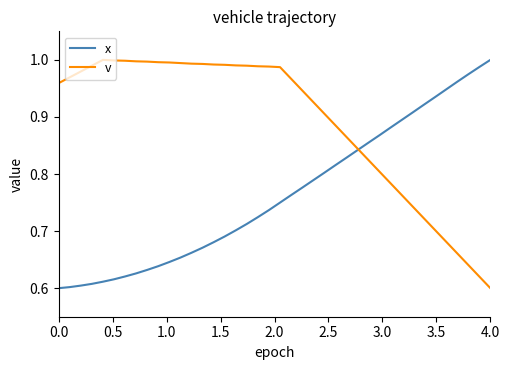

Which series has the largest total across all categories?

v